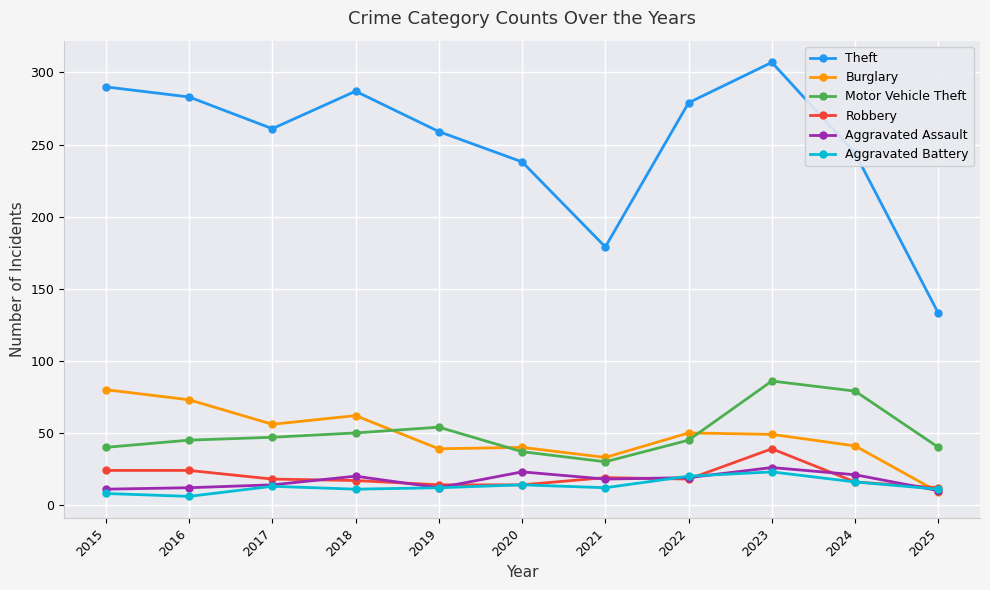

What is the sum of the Burglary values at 2018 and 2020?

102